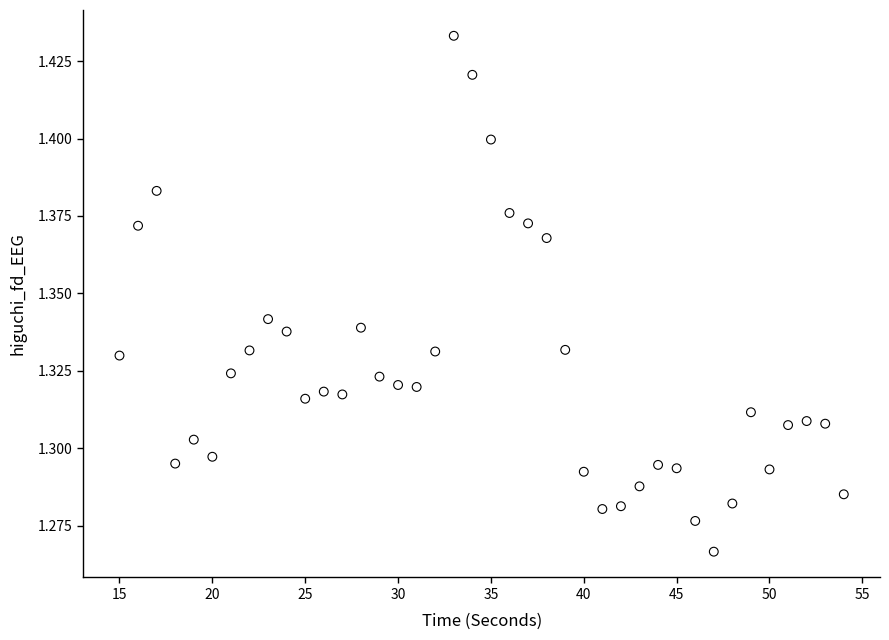

What is the range of X values (max minus min)?

39.0